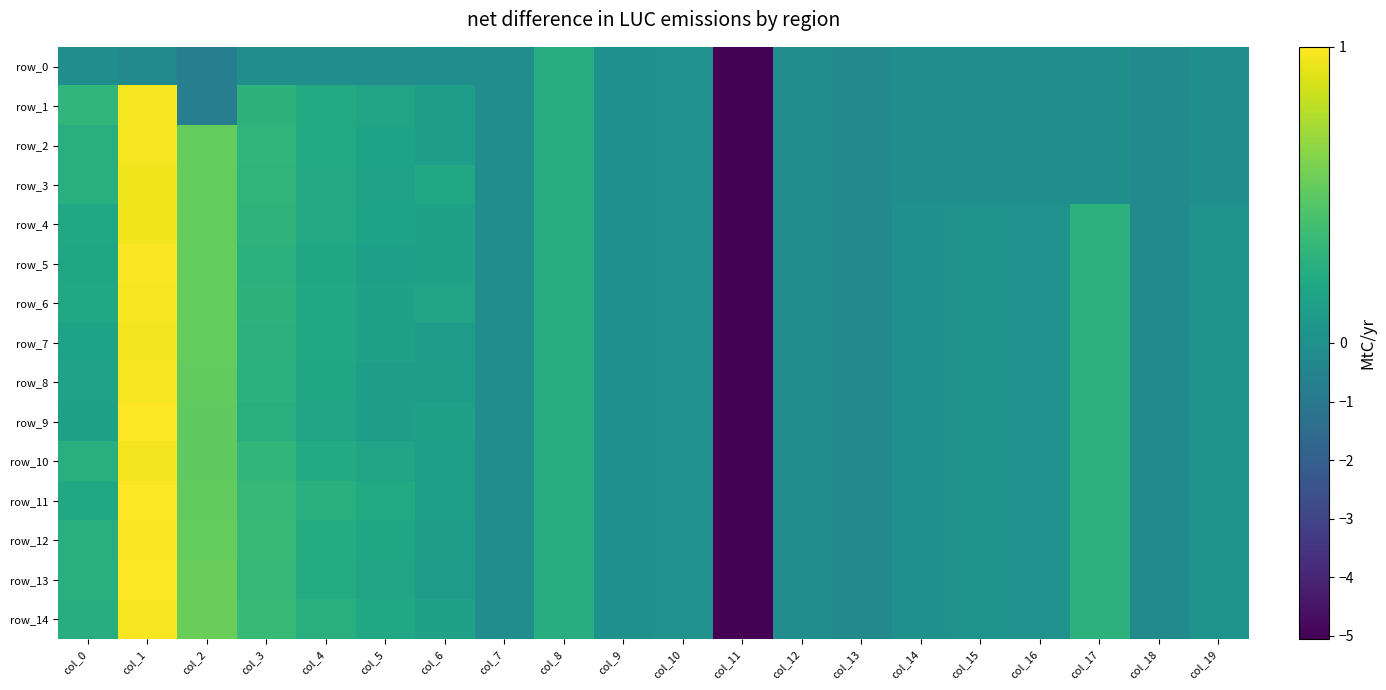

True or false: row_0 has a value of -0.0 at col_17.

True